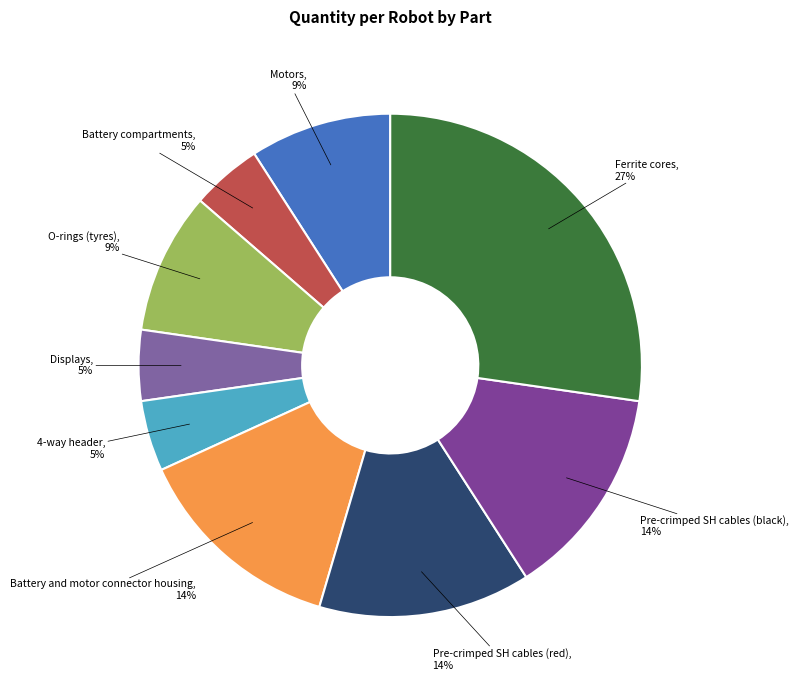

How many slices are in this pie chart?

9